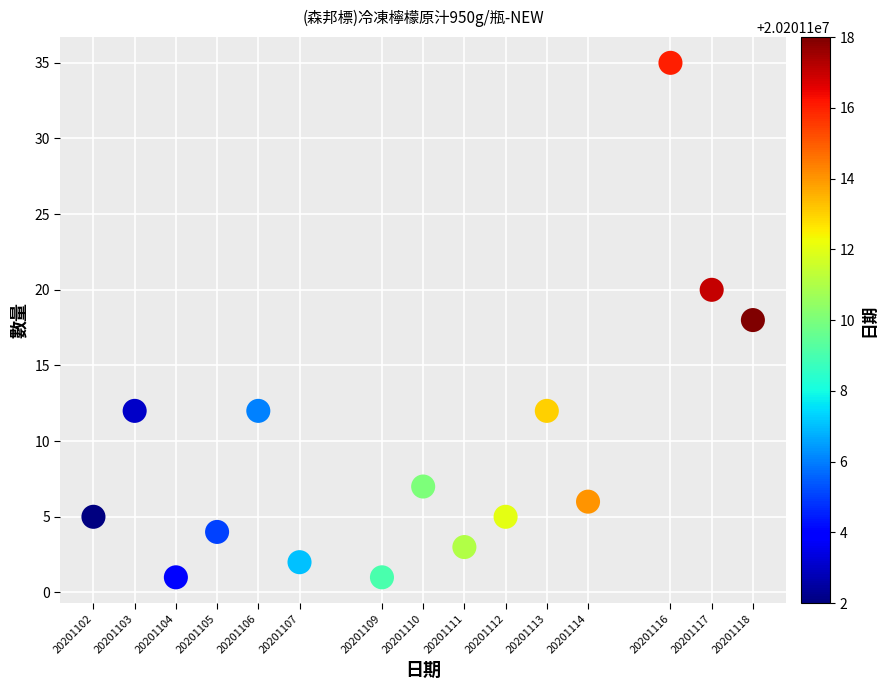

What is the range of Y values (max minus min)?

34